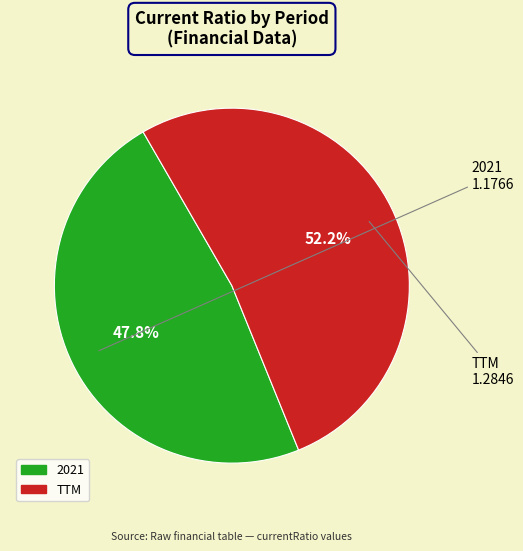

Which has a higher value, 2021 or TTM?

TTM